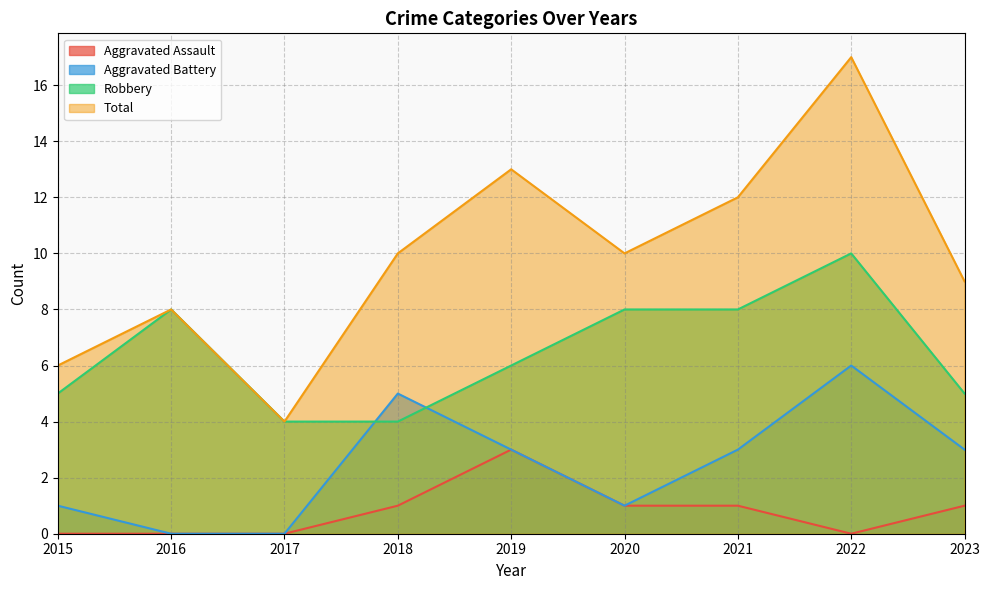

At how many categories does at least one series exceed 10?

3